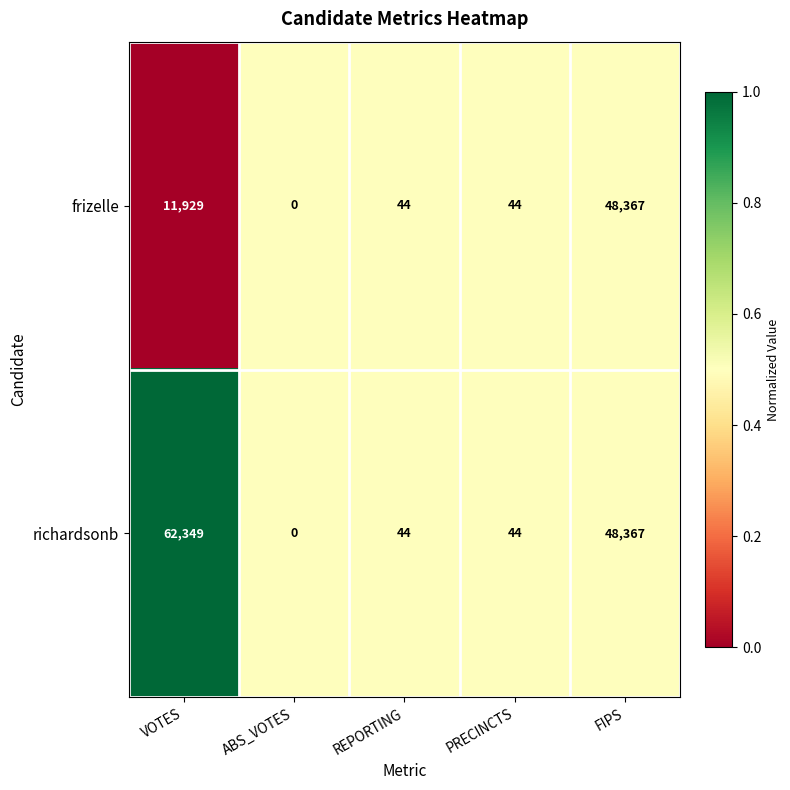

The richardsonb series shows -21705 at ABS_VOTES. True or false?

False